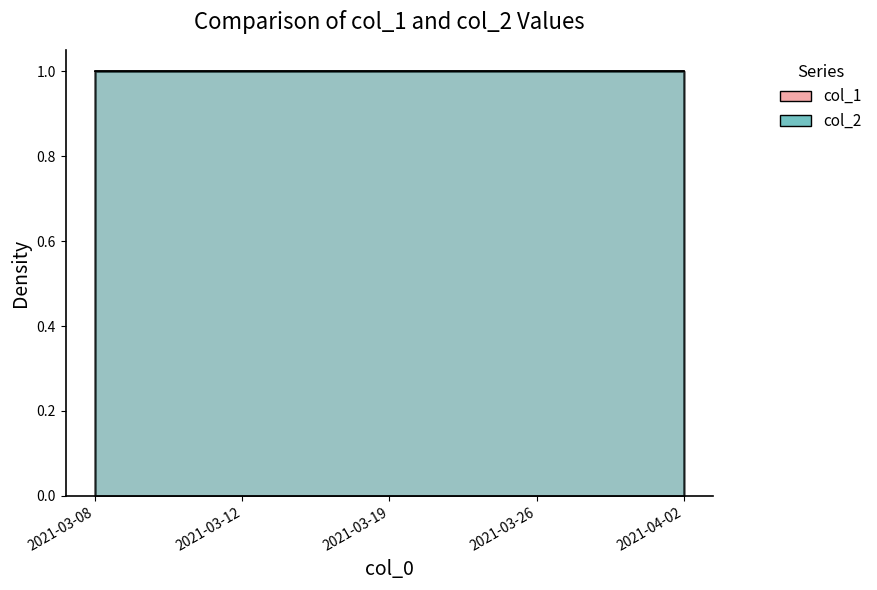

What is the average value of the col_1 series?

1.0